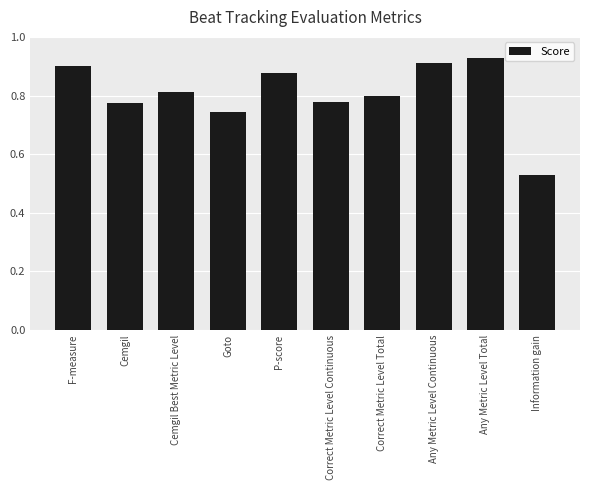

The chart shows a value of 0.8 at Correct Metric Level Total. True or false?

True